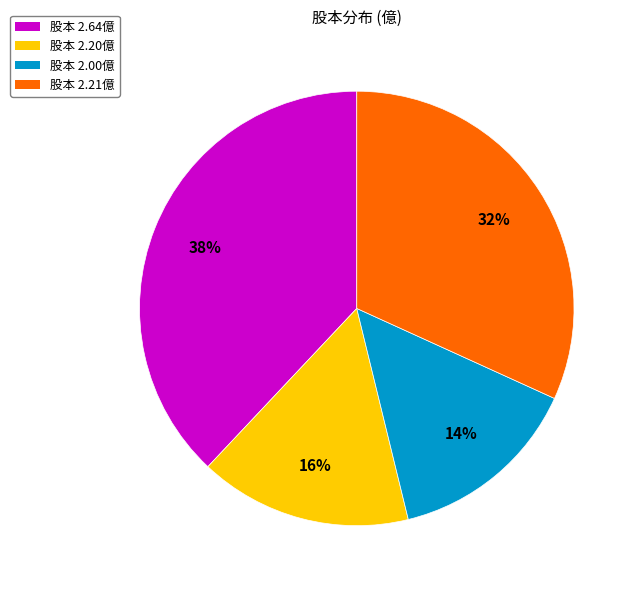

Is there a majority slice in this chart?

No